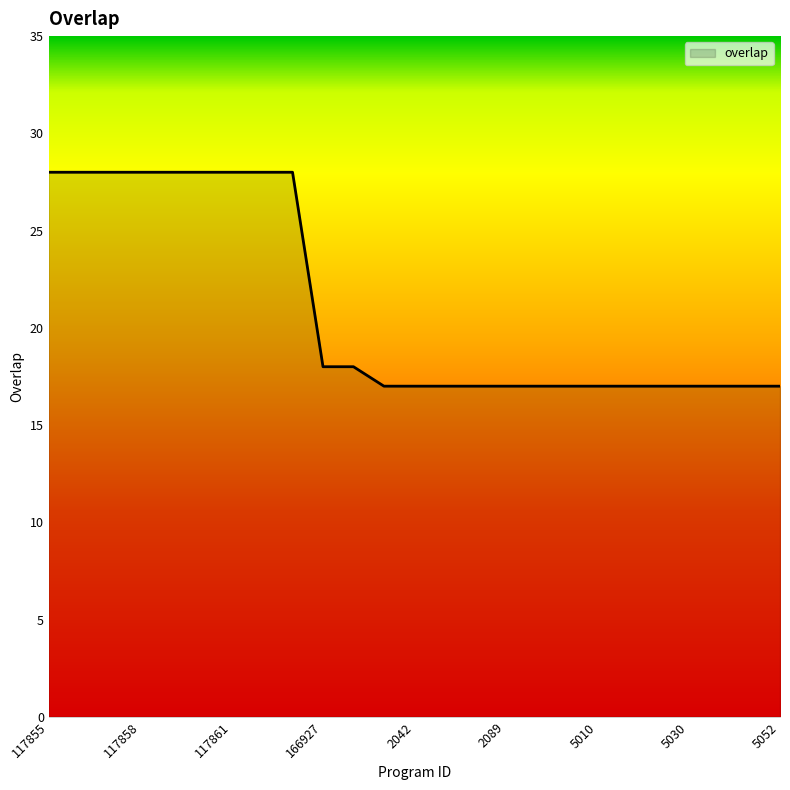

What is the minimum value shown in the chart?

17